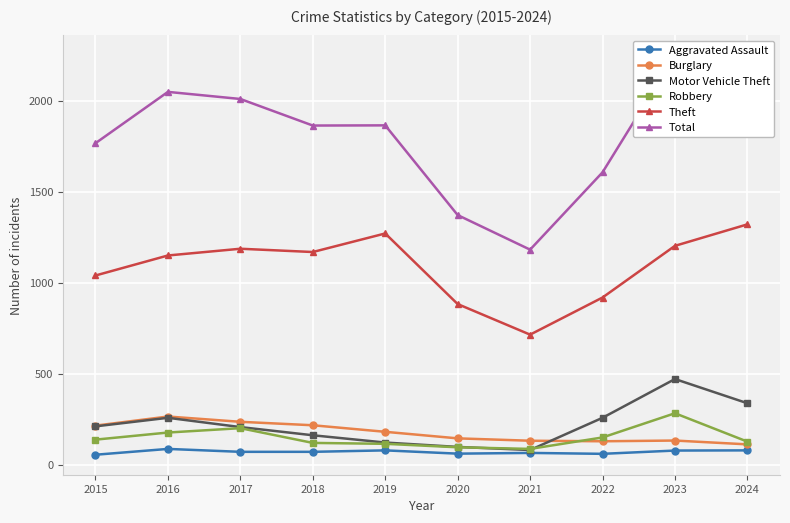

Where is the first local maximum for Motor Vehicle Theft?

2016